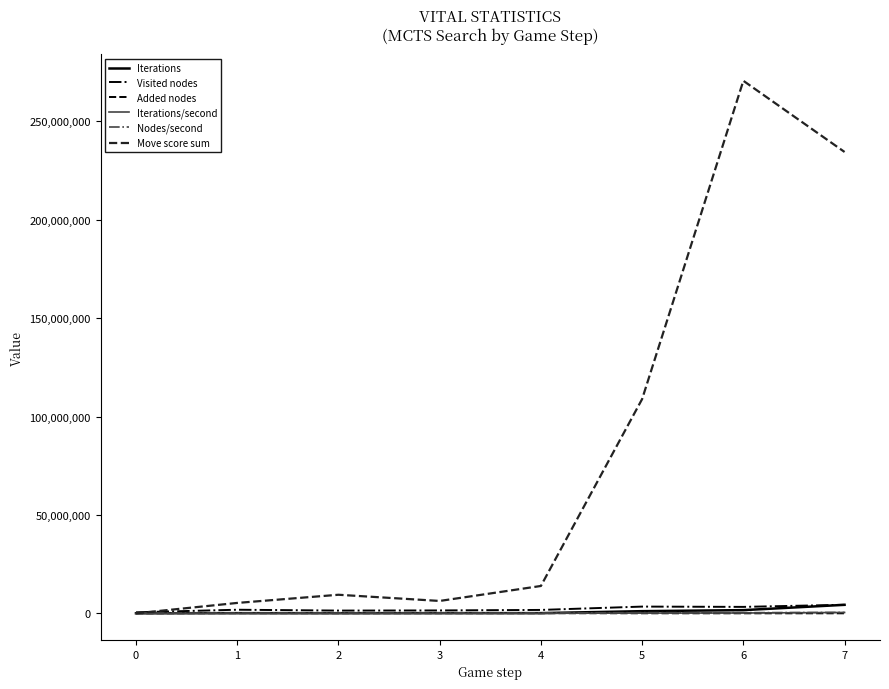

True or false: Iterations/second and Nodes/second intersect in this chart.

False